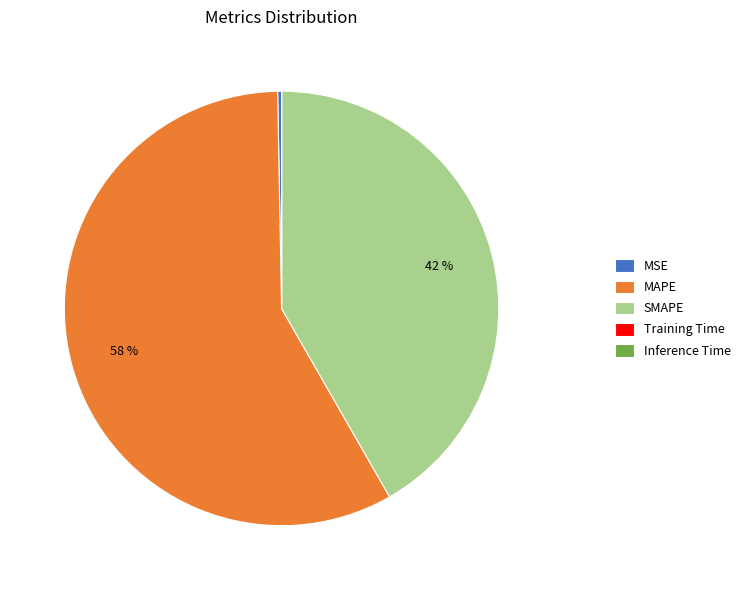

What is the ratio of the value at SMAPE to the value at MSE?

144.9